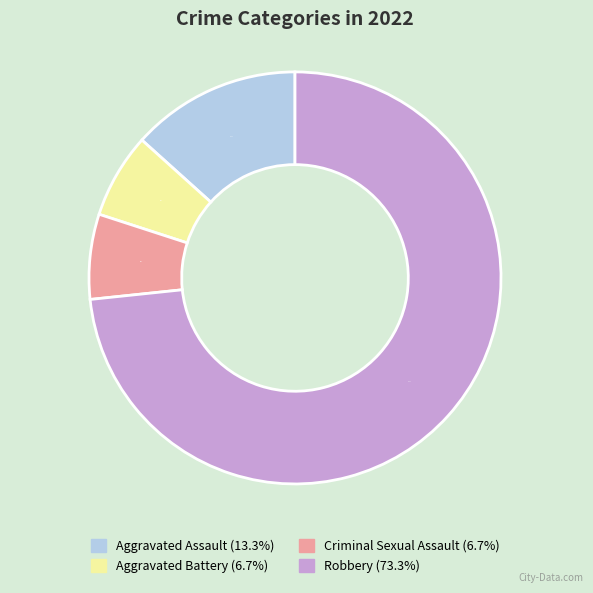

Is it true that Aggravated Battery is 7% of the pie?

True